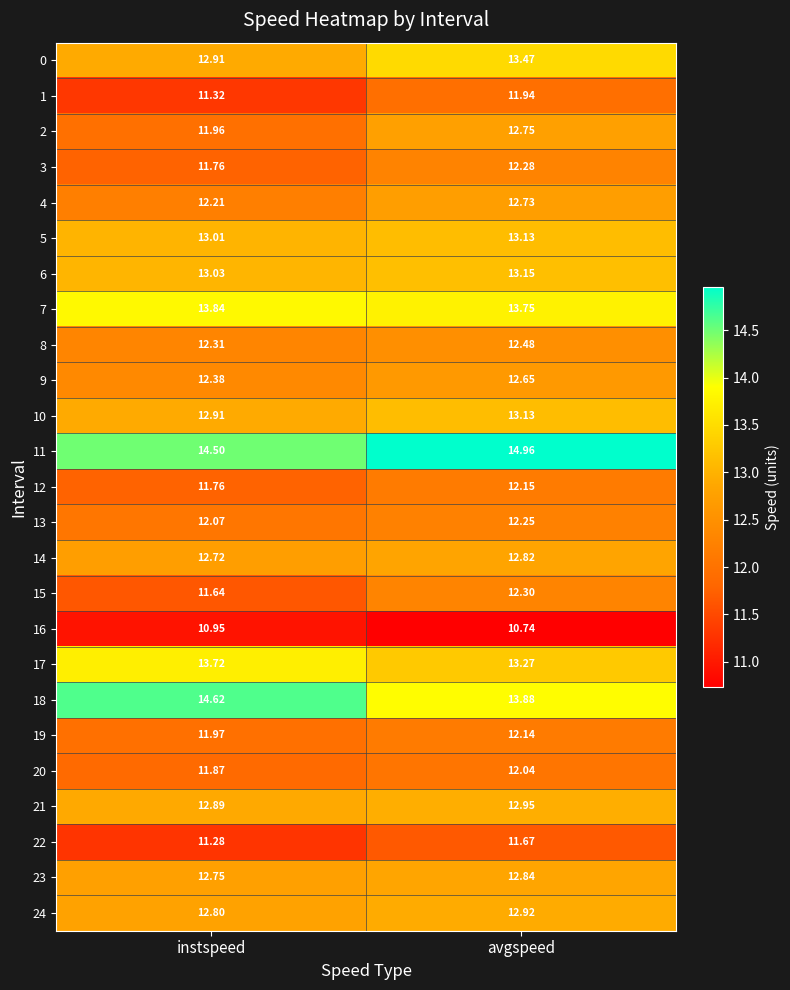

Which series has the largest range (max minus min)?

2